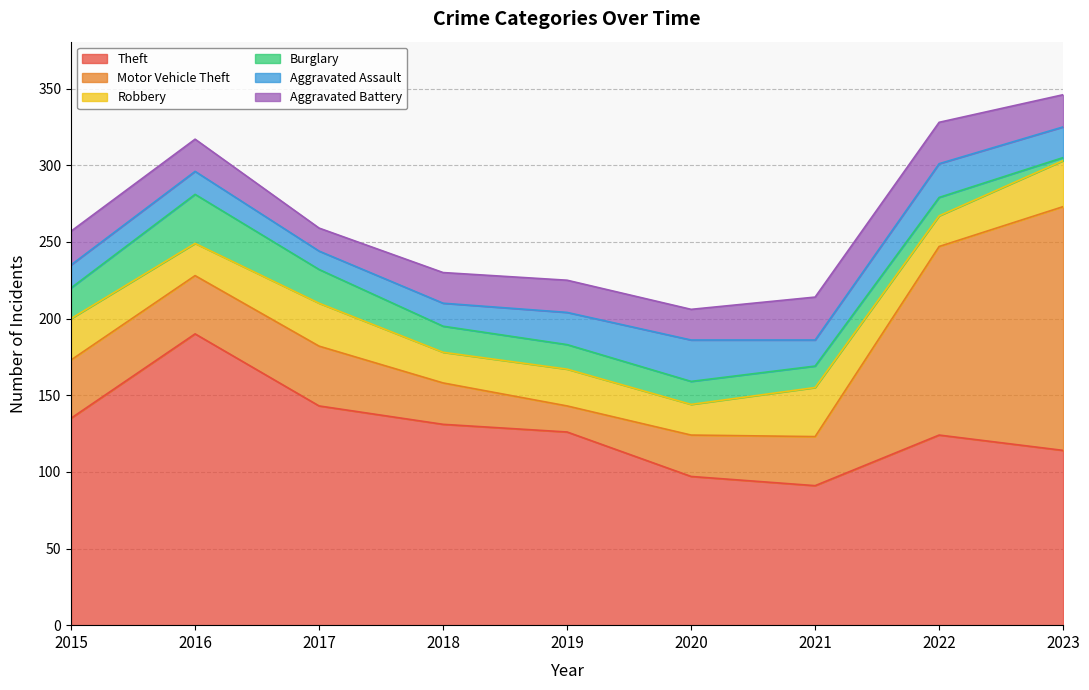

Reading left to right, what are all the values shown in this chart?

Theft: 135	190	143	131	126	97	91	124	114
Motor Vehicle Theft: 38	38	39	27	17	27	32	123	159
Robbery: 27	21	28	20	24	20	32	20	30
Burglary: 20	32	22	17	16	15	14	12	2
Aggravated Assault: 15	15	12	15	21	27	17	22	20
Aggravated Battery: 22	21	15	20	21	20	28	27	21